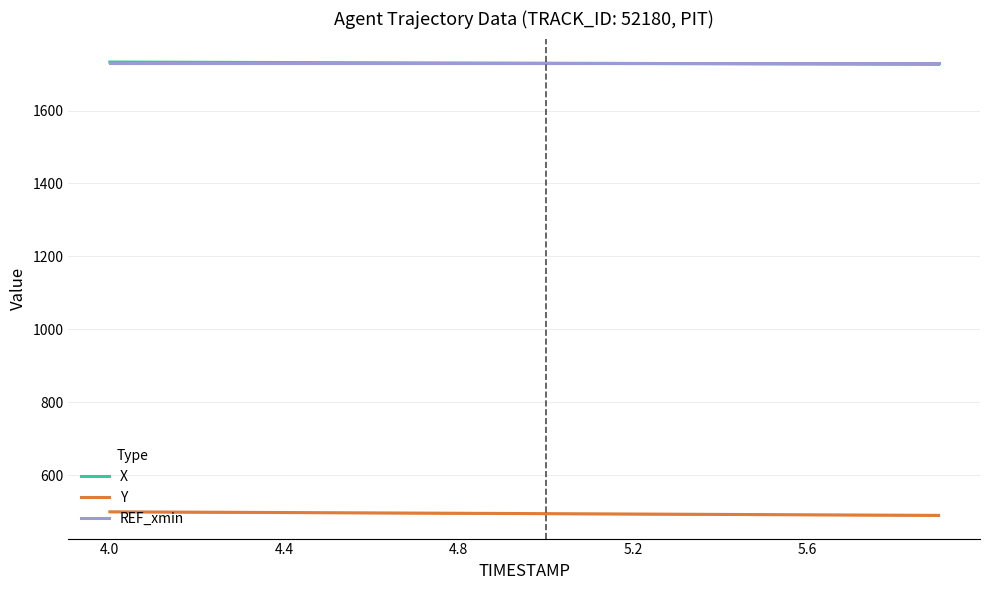

True or false: REF_xmin and Y intersect in this chart.

False